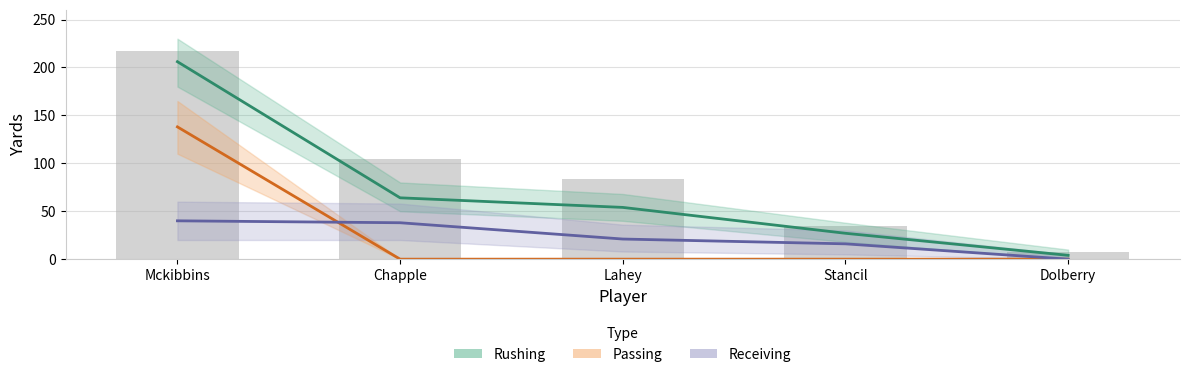

Rank the series at Chapple from highest to lowest value.

Rushing YDS, Receiving YDS, Passing YDS